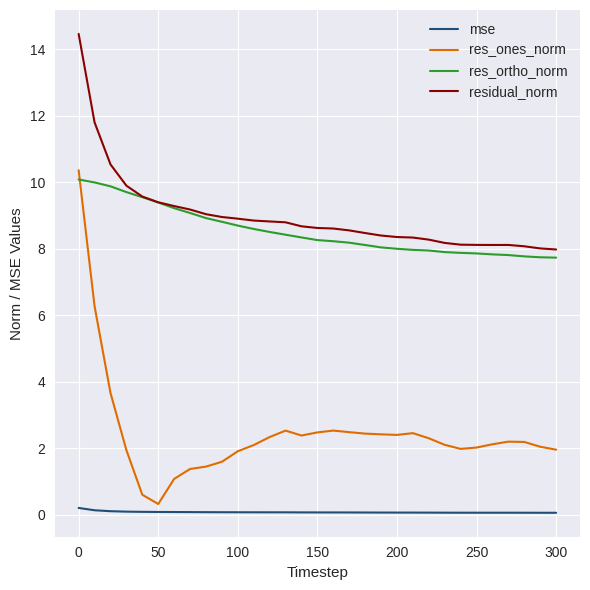

What is the greatest value displayed?

14.5